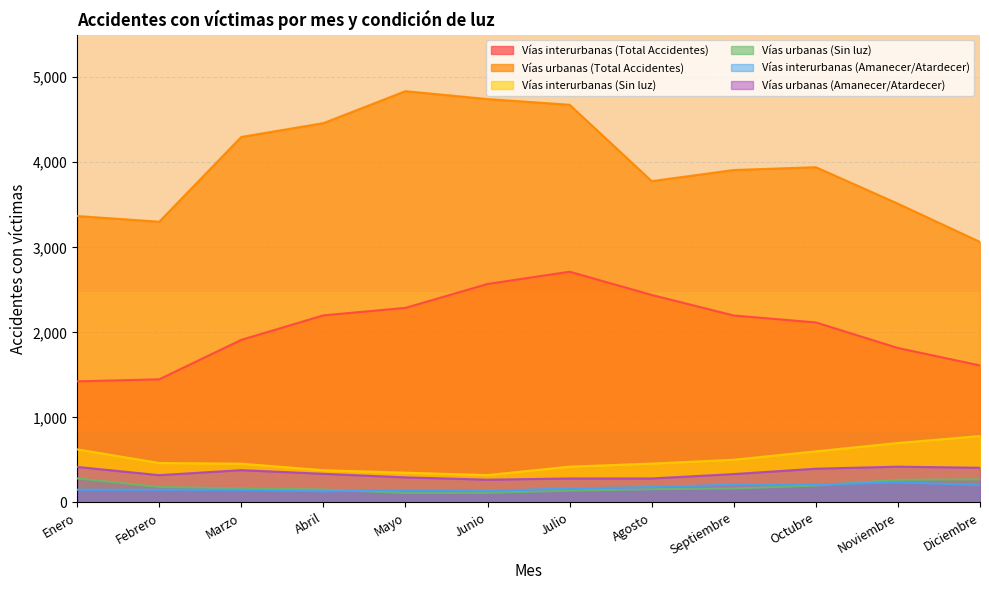

The Vías urbanas (Sin luz) series shows 96 at Septiembre. True or false?

False